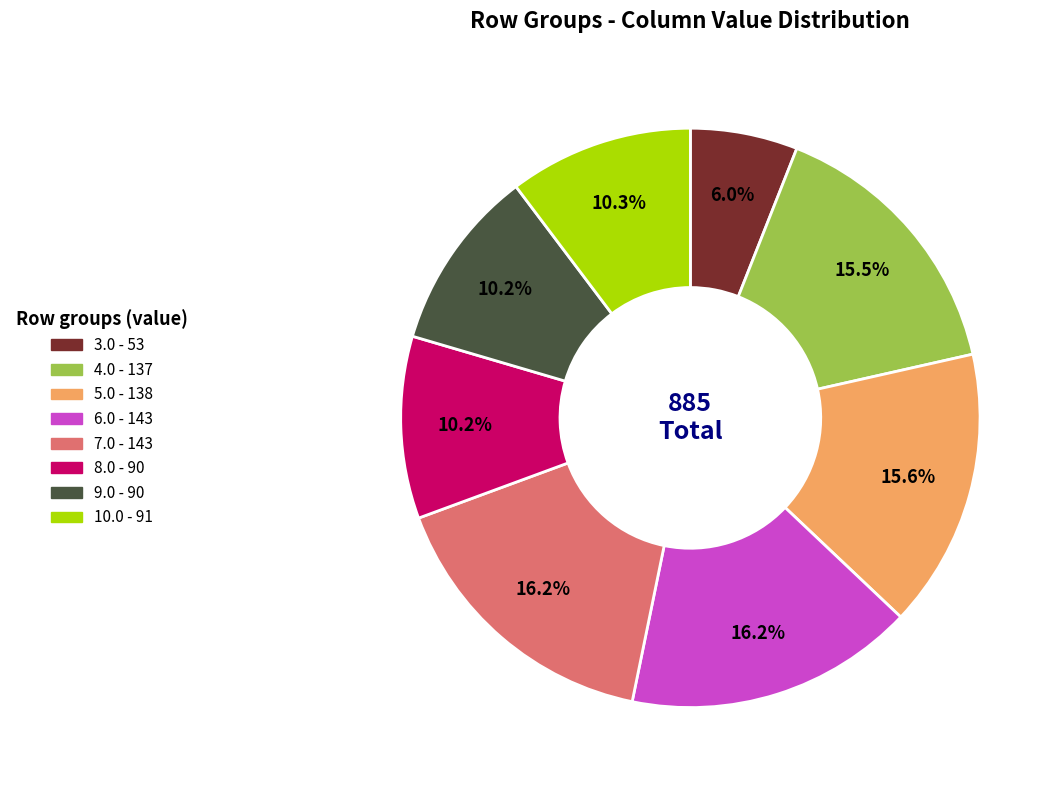

To the nearest percent, what percentage of the pie is 5.0?

16%